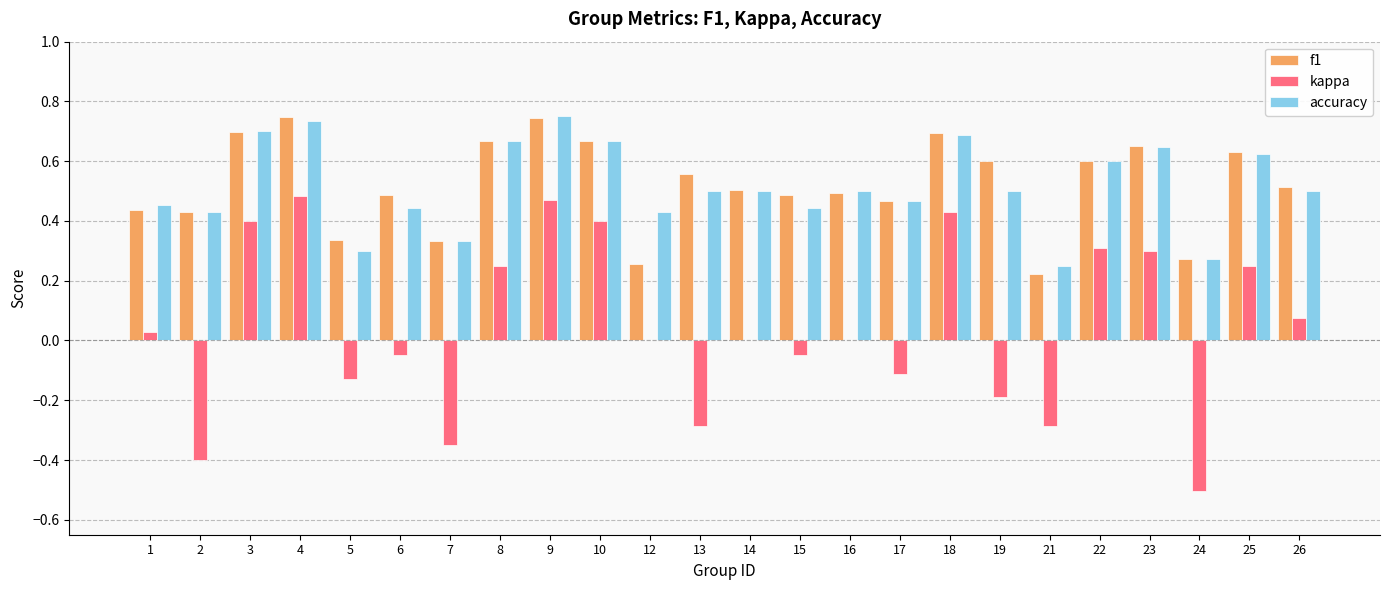

Count the f1 values in the range 0 to 1.

24